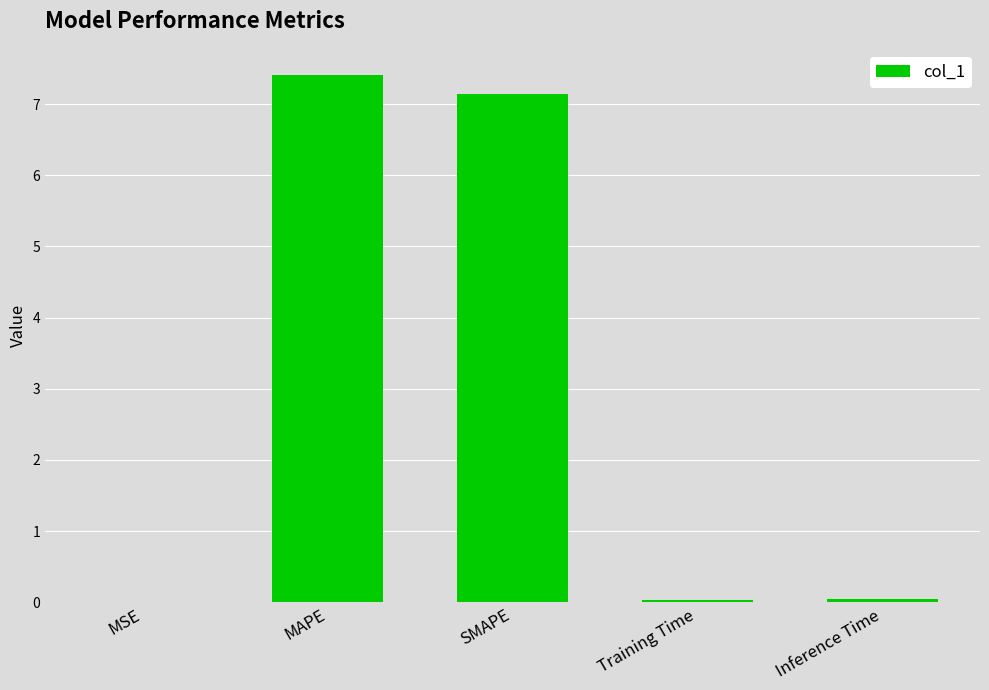

Which category has the highest value across all series?

MAPE